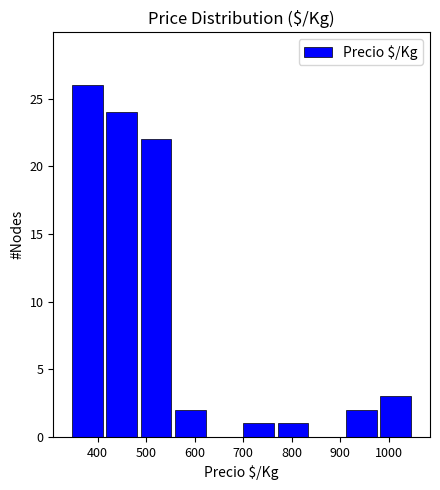

How tall is the bar that spans 560 to 630 on the x-axis? Neither the bar edges nor the heights are printed on the chart, so give them approximately, as read against the axes.

2